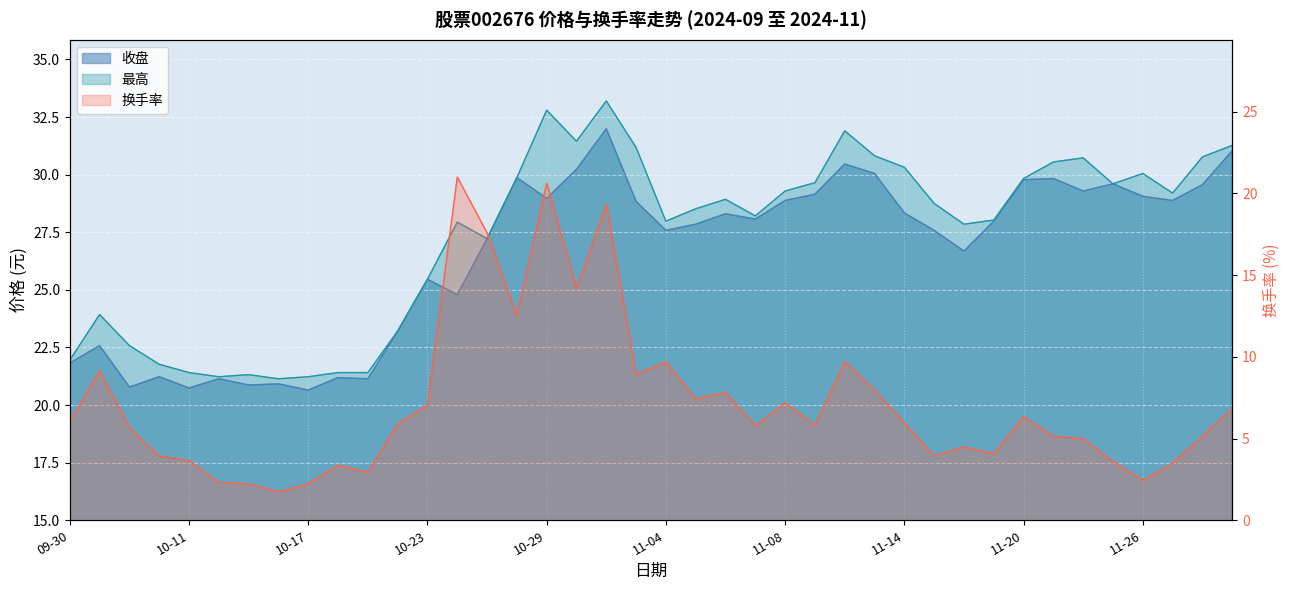

What is the sum of the 换手率 values at 2024-10-15 and 2024-11-19?

6.3